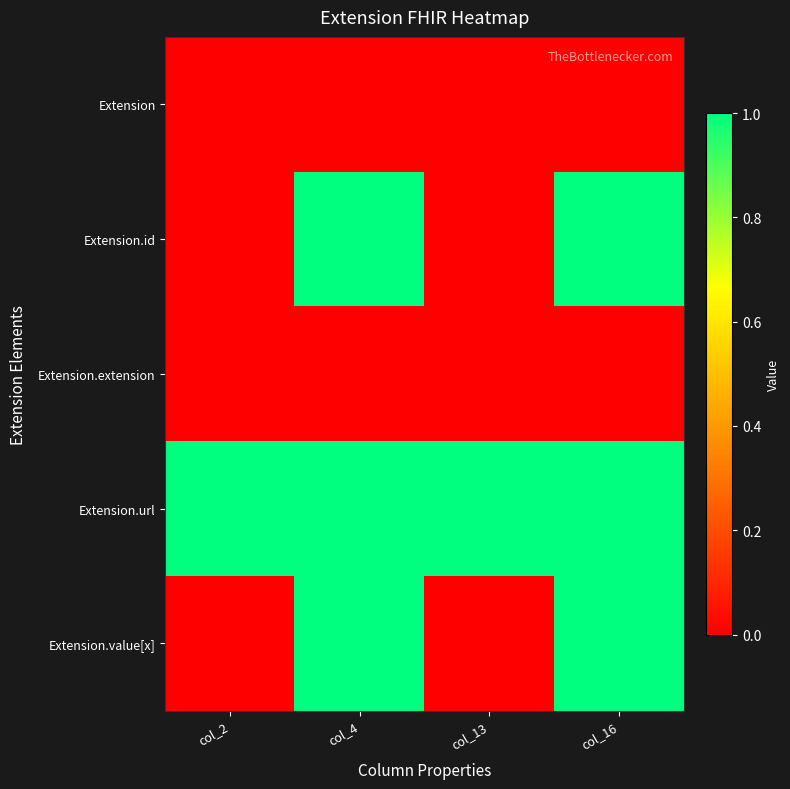

Reading right to left, what are all the values shown in this chart?

Extension: col_16=0	col_13=0	col_4=0	col_2=0
Extension.id: col_16=1	col_13=0	col_4=1	col_2=0
Extension.extension: col_16=0	col_13=0	col_4=0	col_2=0
Extension.url: col_16=1	col_13=1	col_4=1	col_2=1
Extension.value[x]: col_16=1	col_13=0	col_4=1	col_2=0